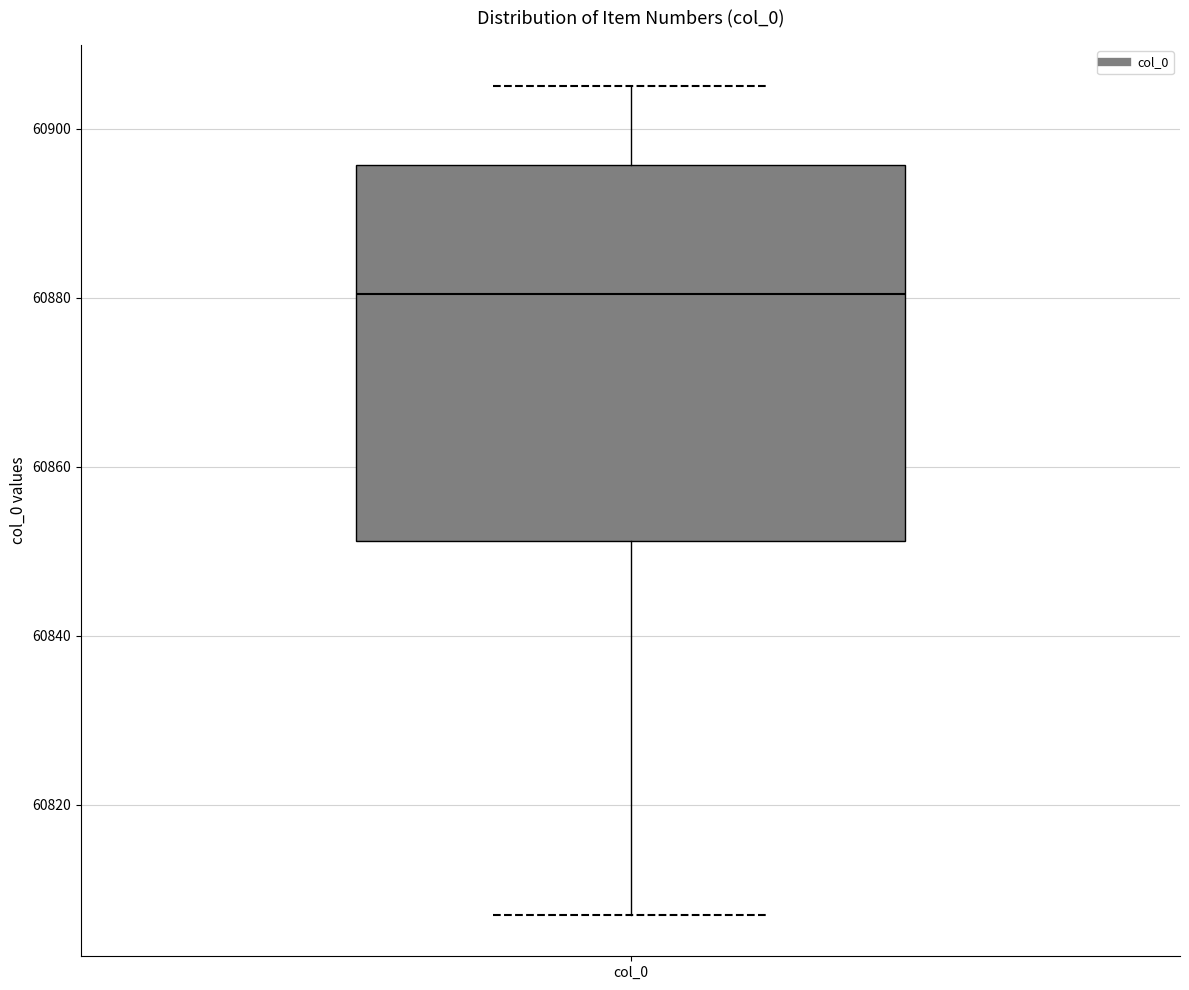

Transcribe this box plot: give where the median line is, the range the box spans, and where the two whiskers end, as read against the y-axis. The values are not printed on the chart, so give them approximately, as read against the axis.

median 60880, box 60852 to 60896, whiskers 60808 to 60906